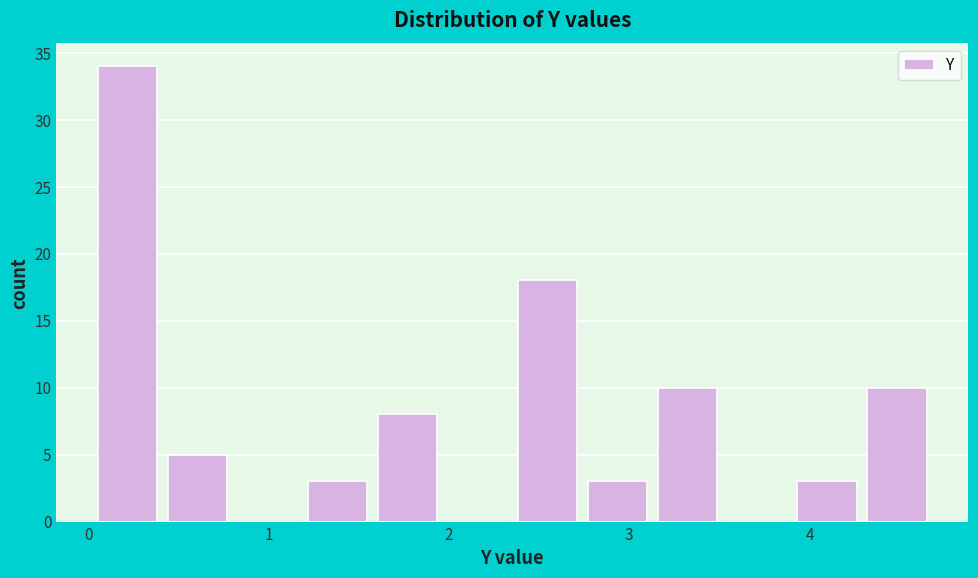

Read against the x-axis, roughly where is the centre of the tallest bar?

0.2